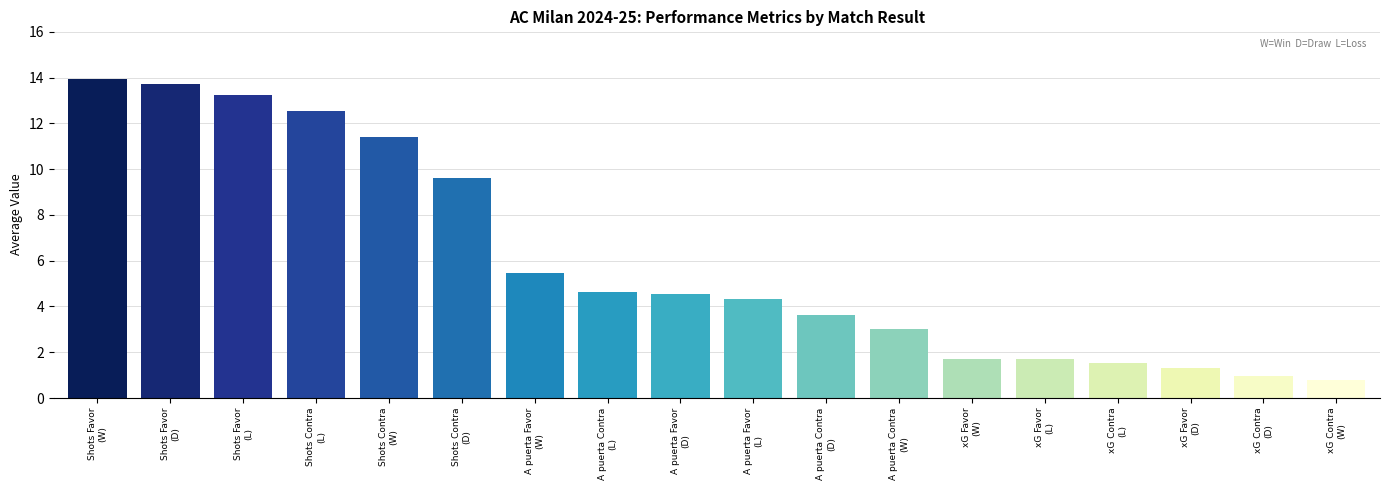

Reading right to left, extract all data points from this chart.

0.8	1.0	1.3	1.5	1.7	1.7	3.0	3.6	4.3	4.5	4.6	5.5	9.6	11.4	12.5	13.2	13.7	13.9